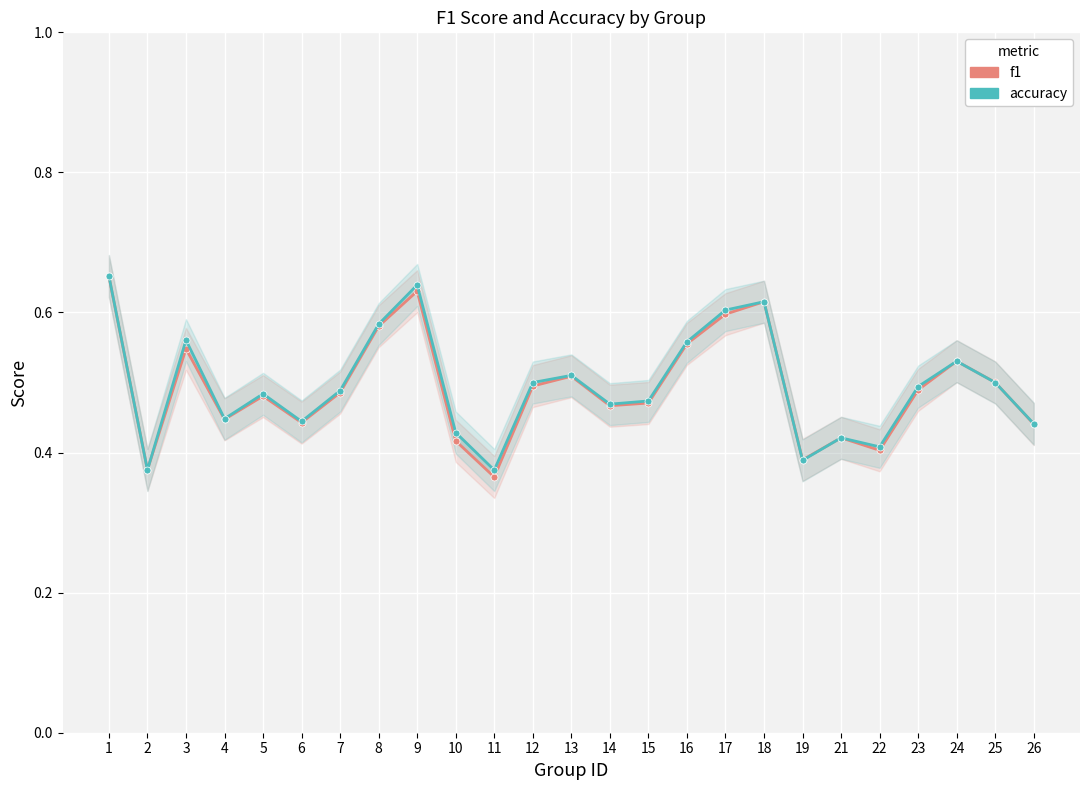

Is it true that f1 equals 0.3 at 3?

False